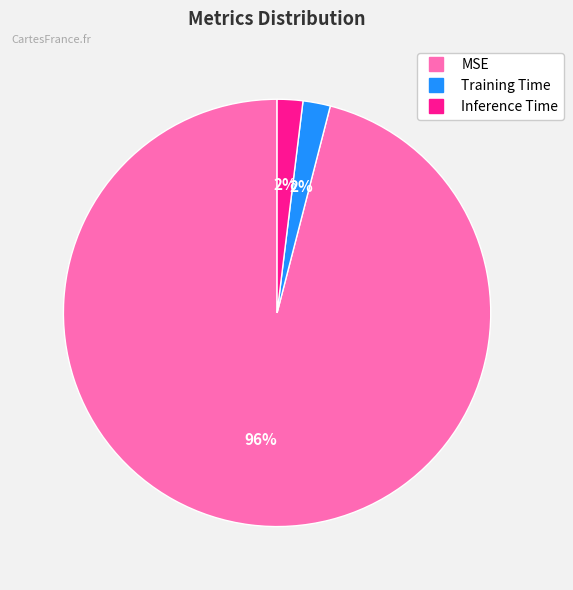

Is it true that Inference Time is 2% of the pie?

True